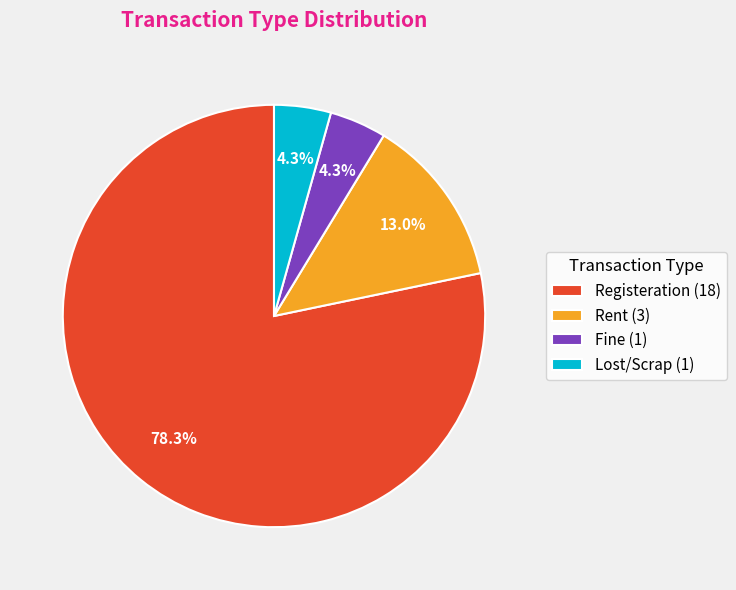

Between Registeration and Lost/Scrap, which is larger?

Registeration